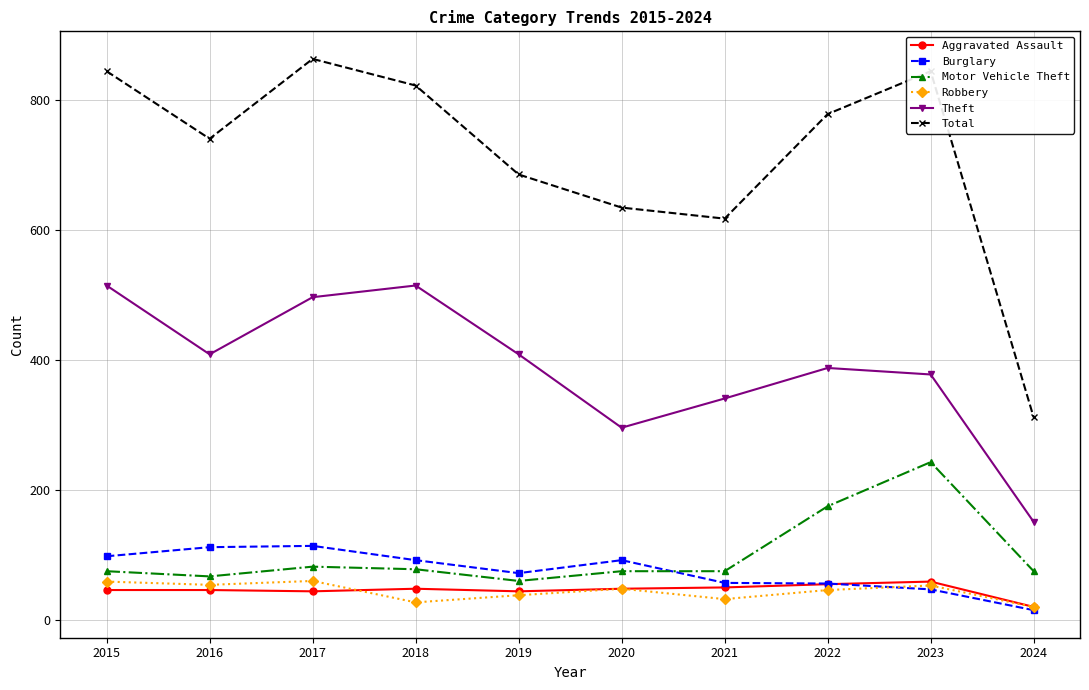

What are all the series names shown in the legend?

Aggravated Assault, Burglary, Motor Vehicle Theft, Robbery, Theft, Total